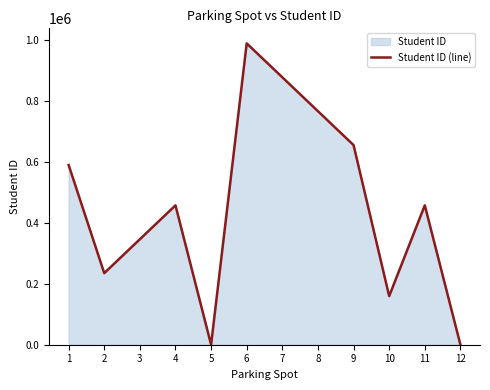

The value at 2 is 62317. True or false?

False